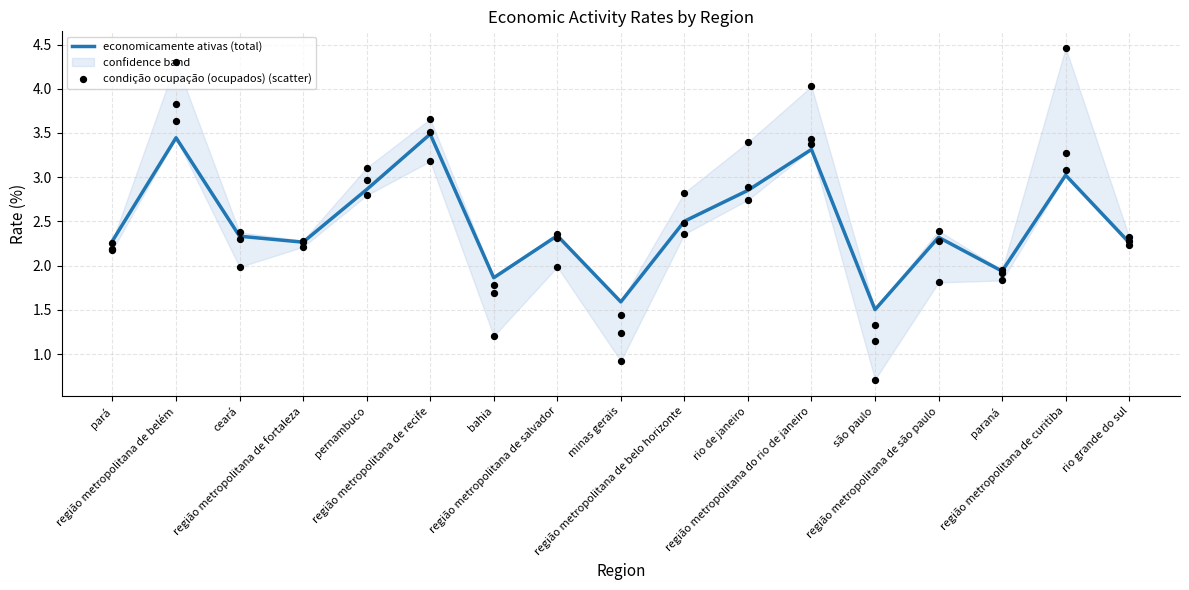

Which series has the largest total across all categories?

condição ocupação (desocupados) (scatter)